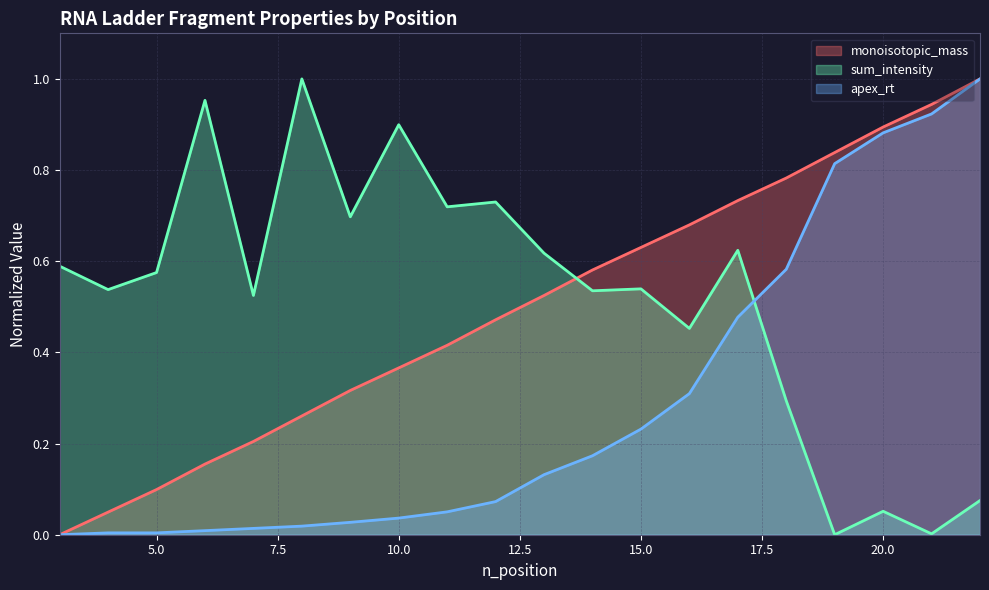

True or false: sum_intensity has a value of 0.5 at 4.

True